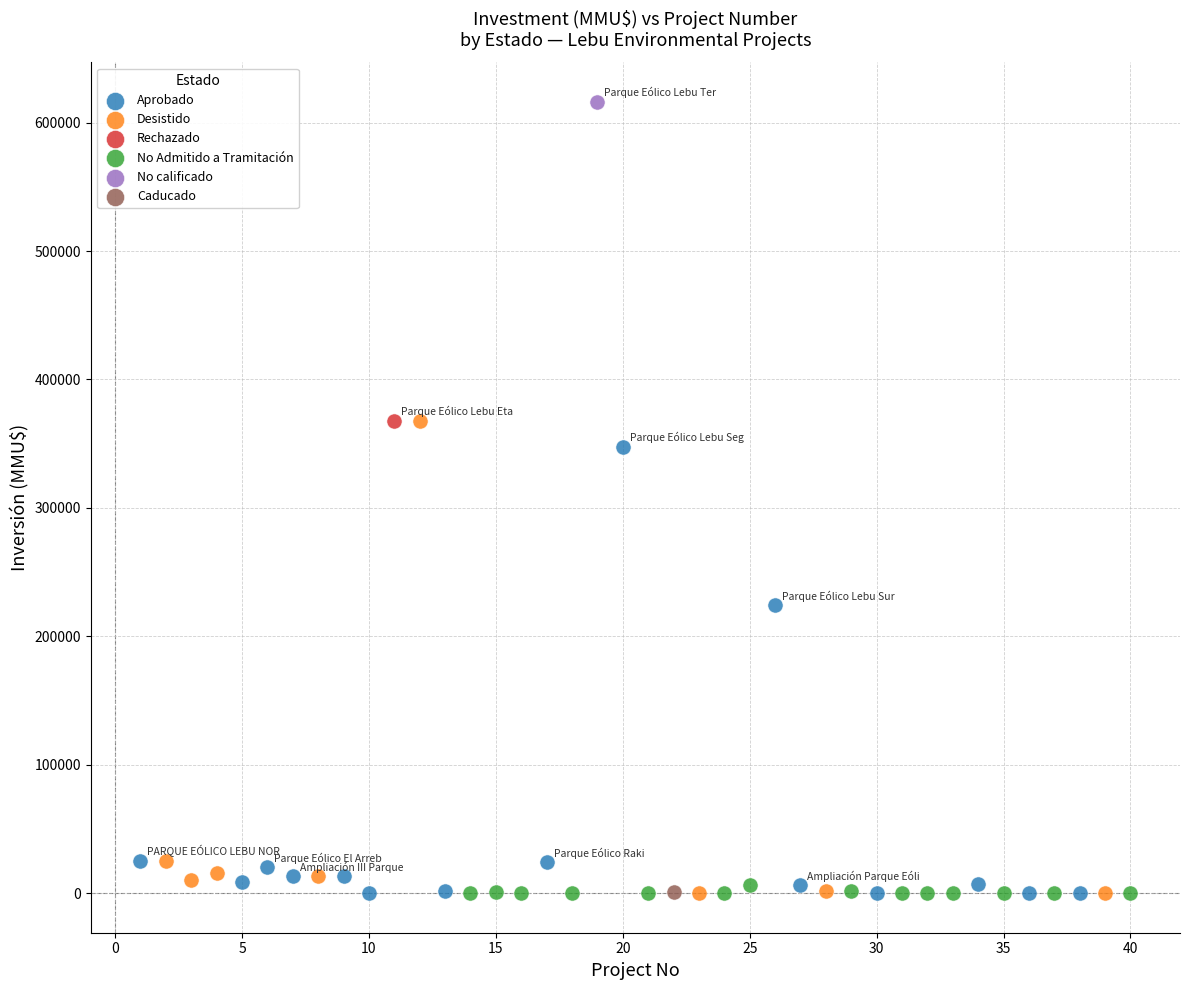

Which series reaches the maximum Y coordinate?

No calificado